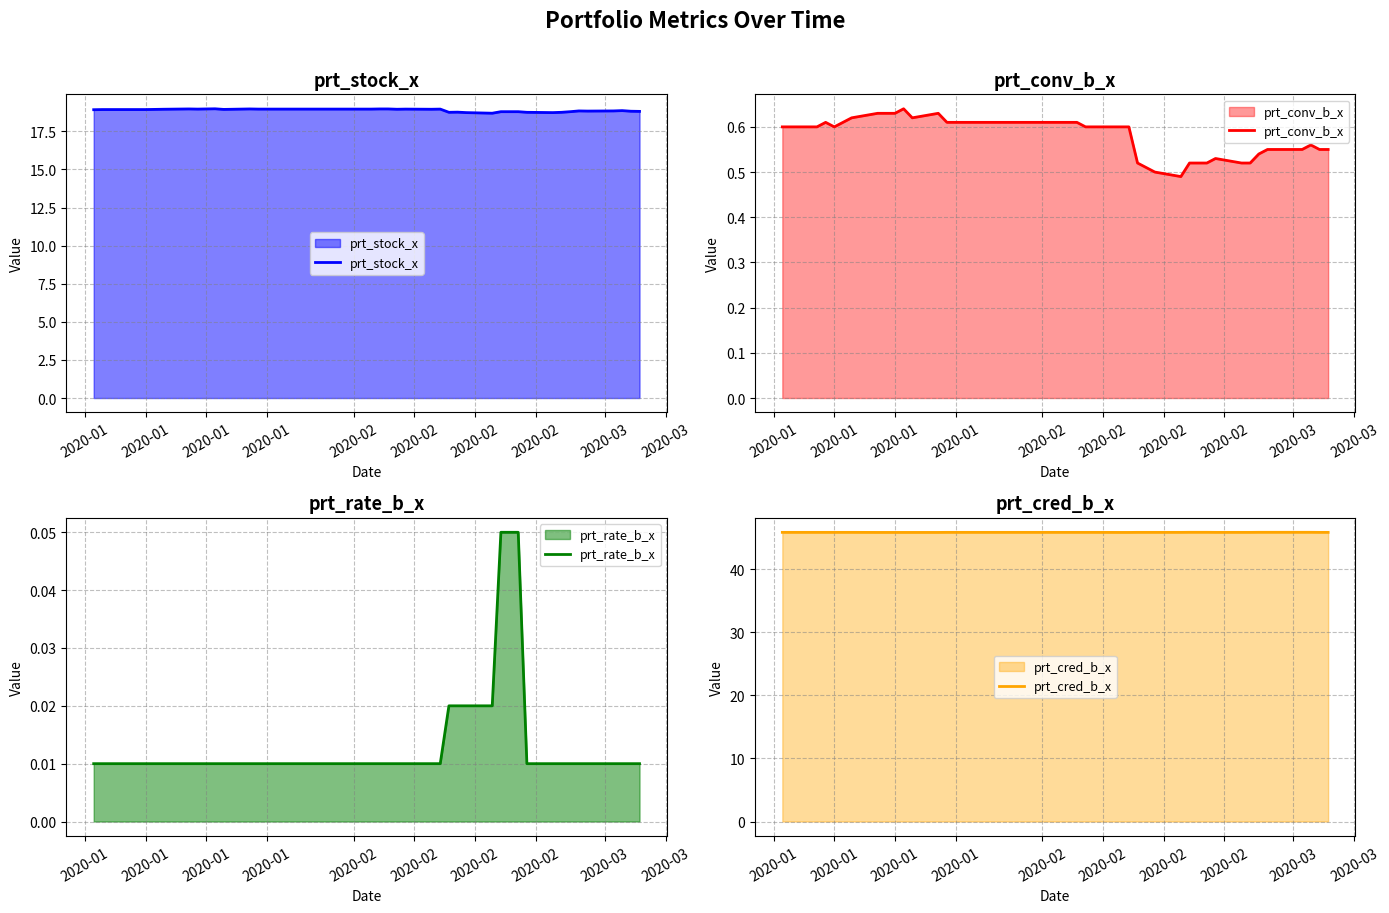

How many lines are shown in the chart?

4